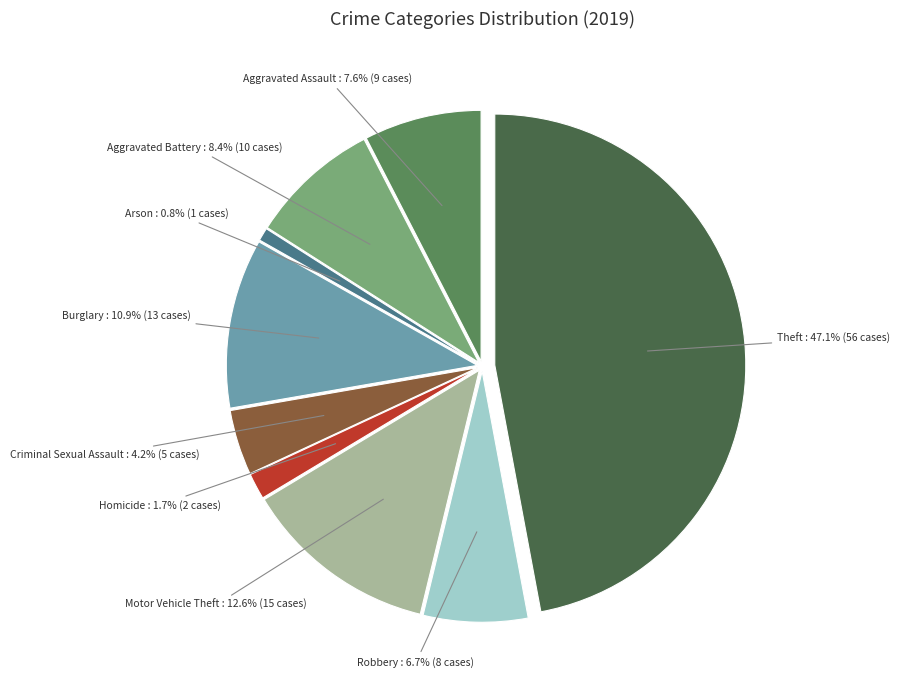

What percentage is the Aggravated Assault slice, to the nearest percent?

8%